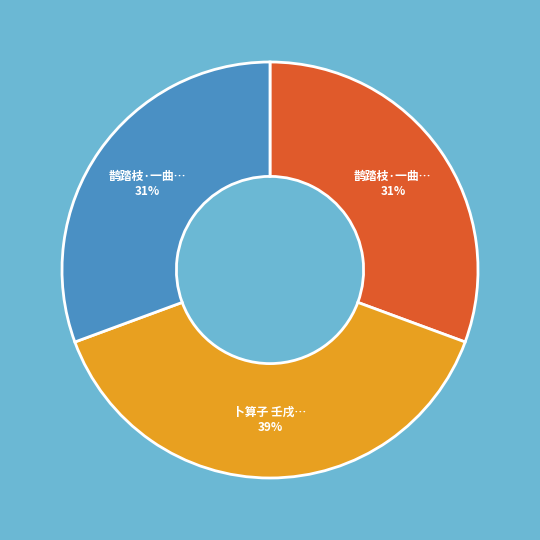

Is there a majority slice in this chart?

No